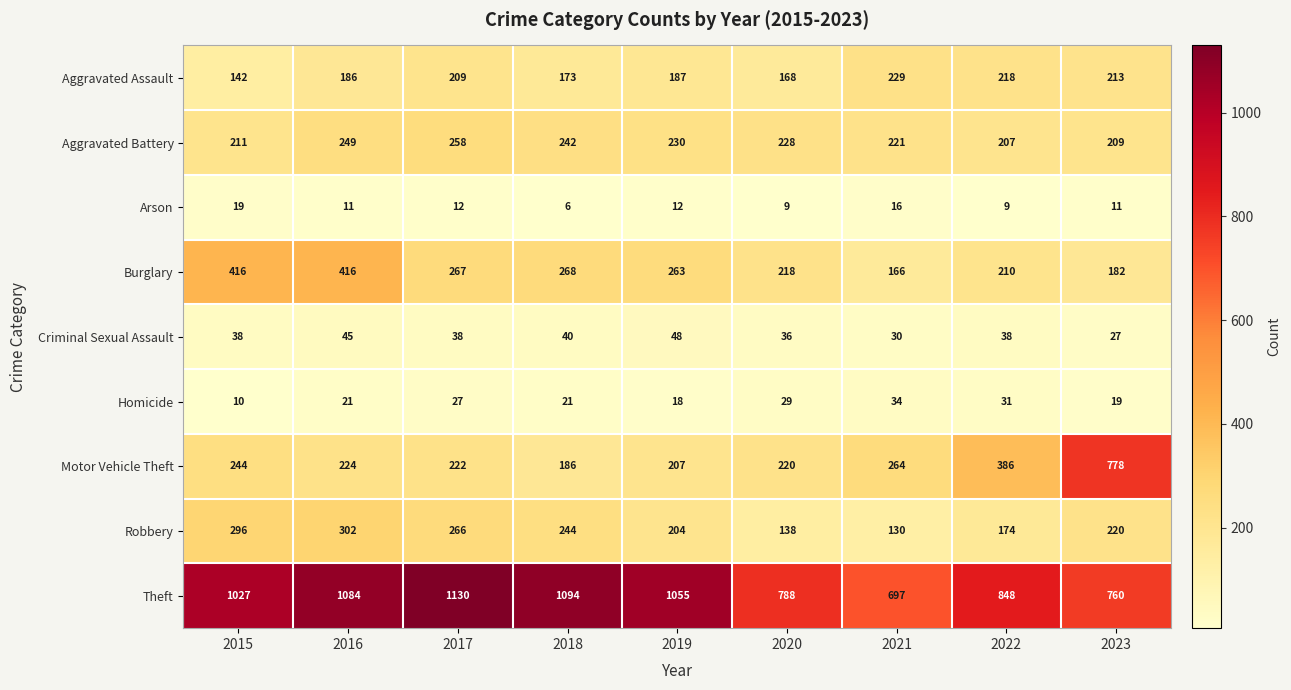

The Motor Vehicle Theft series shows 207 at 2019. True or false?

True